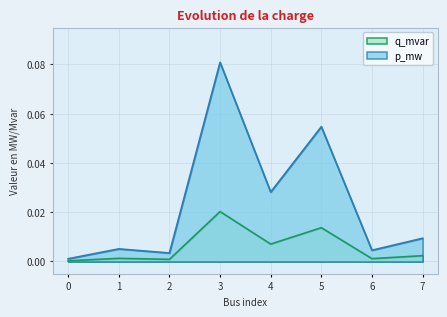

What is the sum of the p_mw values at 3 and 2?

0.1